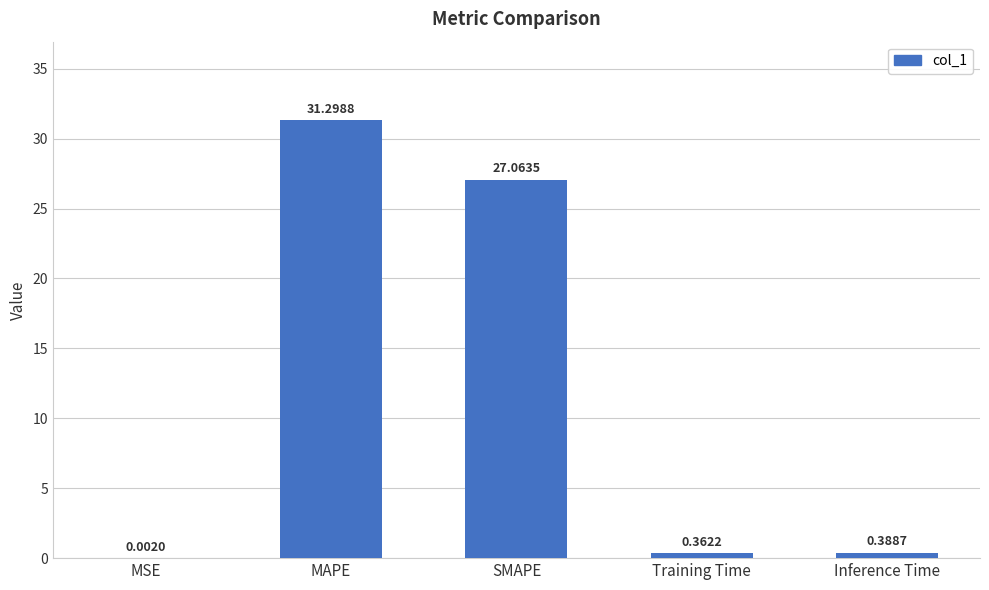

What is the sum of the values at SMAPE and MSE?

27.1